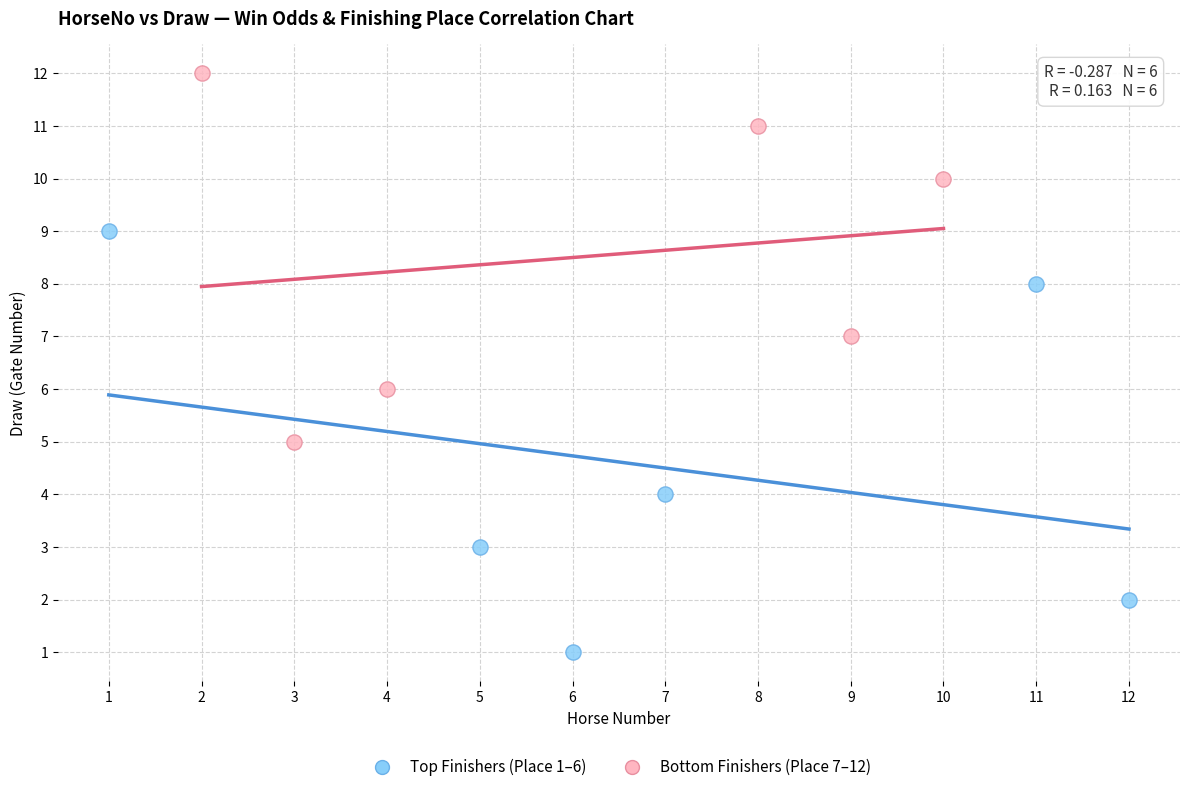

Which series contains the highest Y value?

Bottom Finishers (Place 7–12)